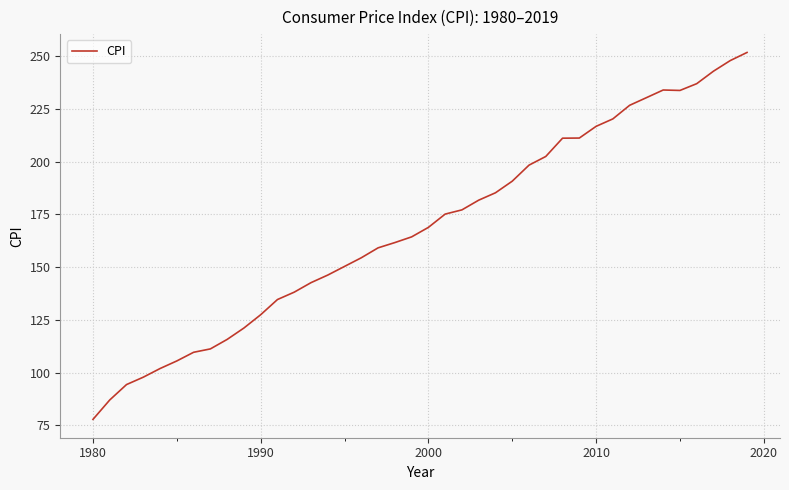

What is the minimum value shown in the chart?

77.8